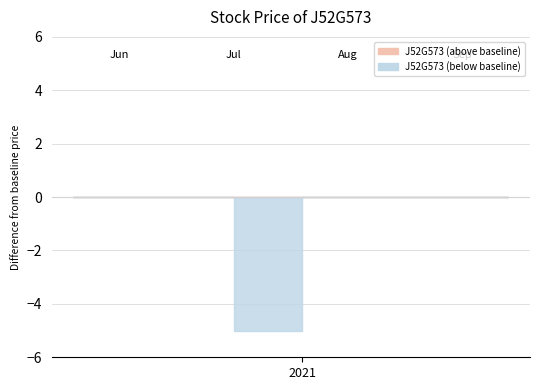

Is it true that the value at 20210716 is 2?

False